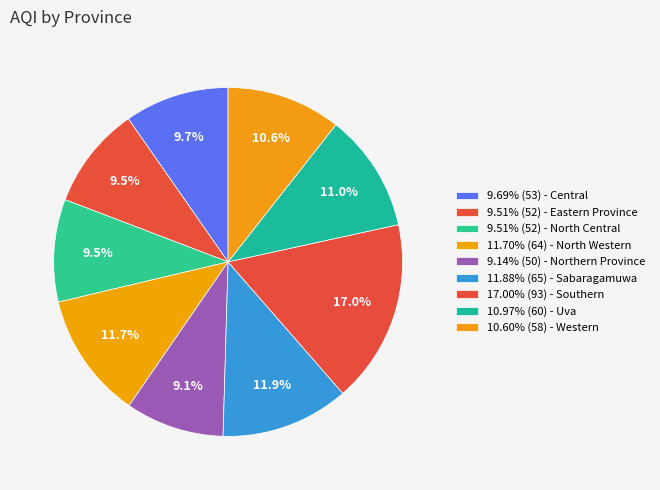

How many slices are in this pie chart?

9